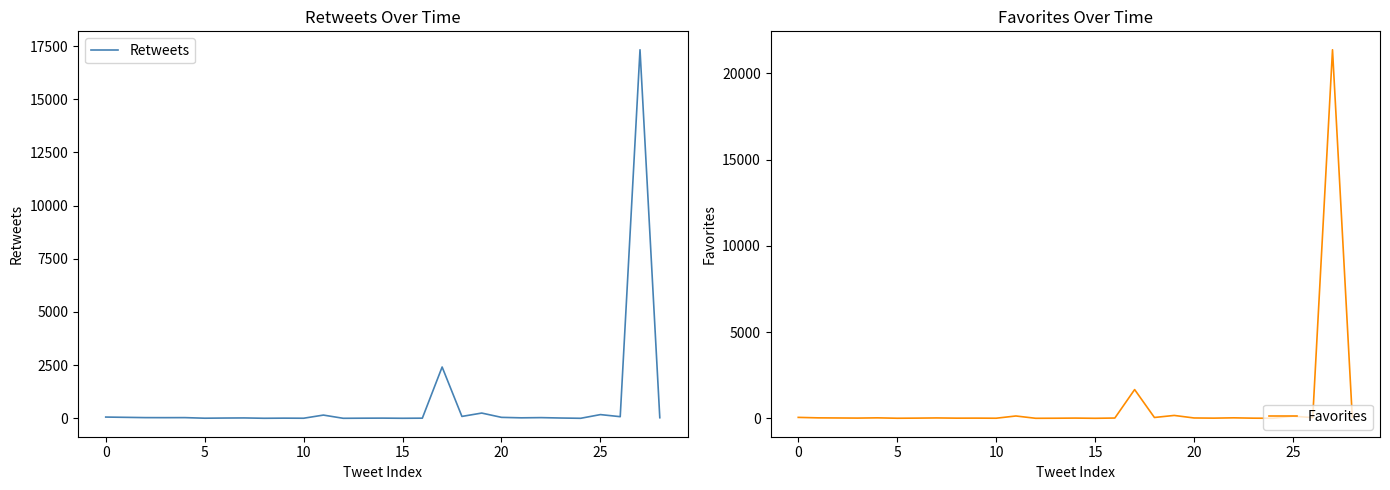

What is the highest value of the Retweets series?

17324